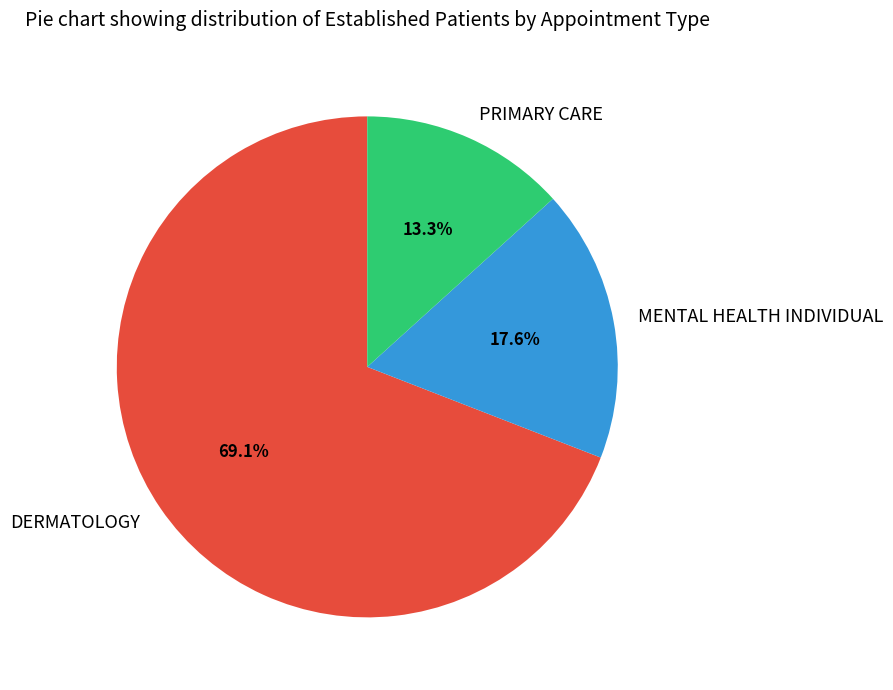

Approximately how many times larger is the value at PRIMARY CARE compared to DERMATOLOGY?

0.2